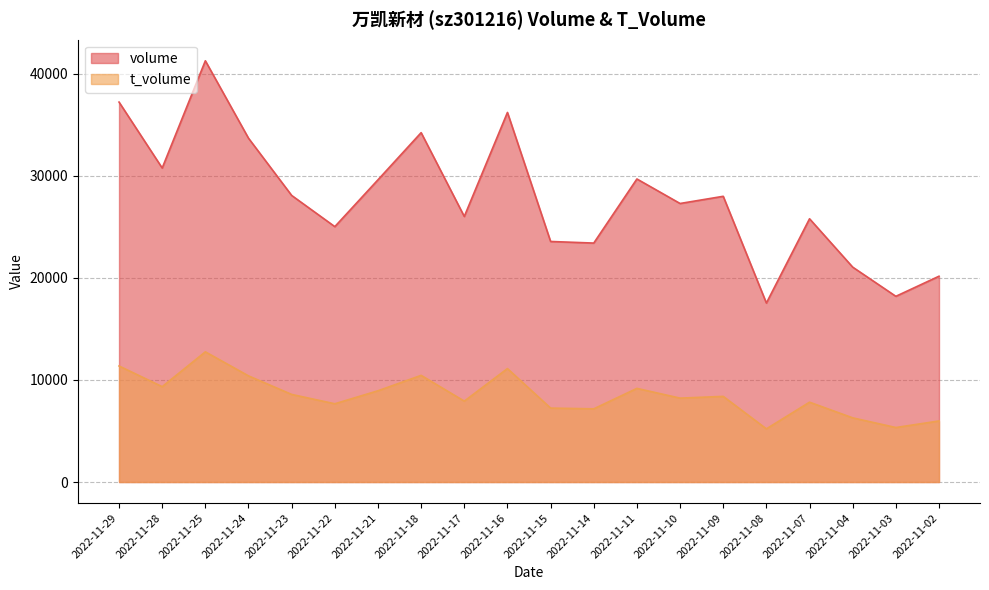

Is it true that t_volume equals 12755 at 2022-11-25?

True